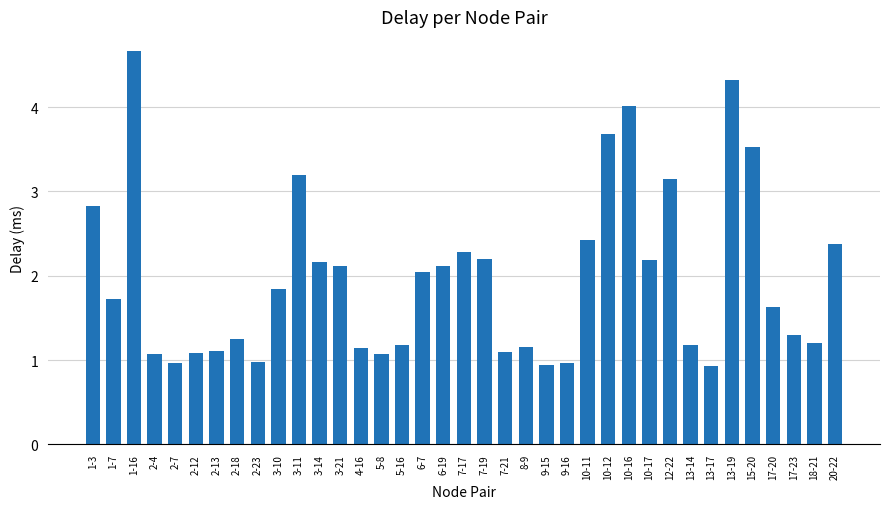

What is the label of the 28th bar from the left?

10-17